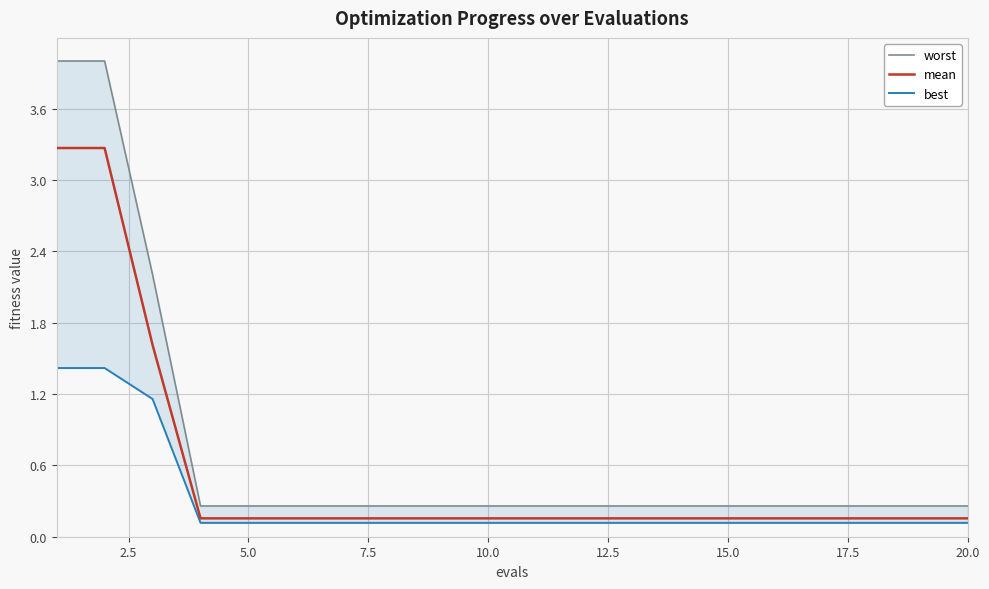

What is the difference between the second highest and second lowest values in the best series?

1.3